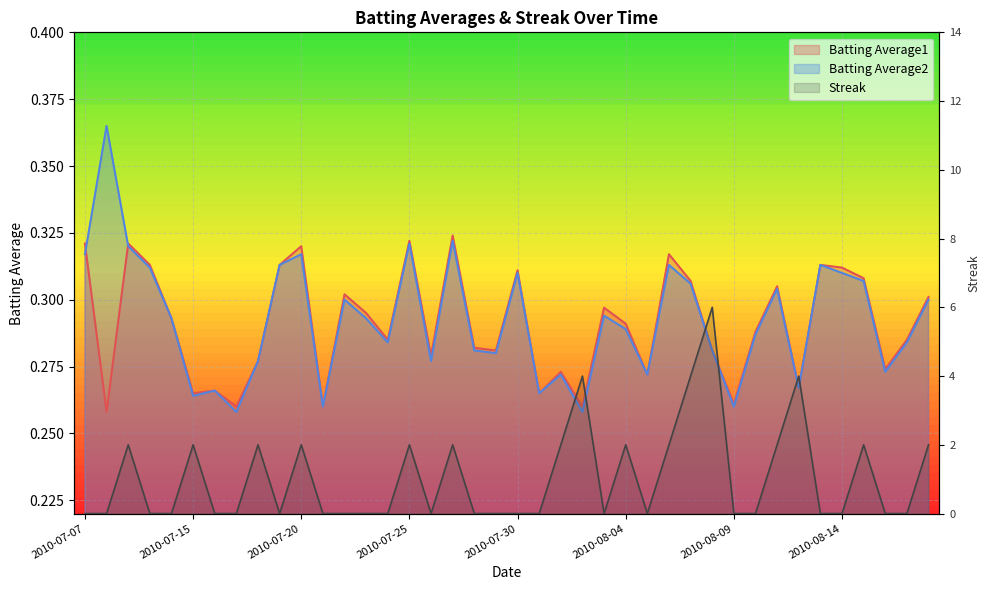

The Streak series shows 2.0 at 2010-08-18. True or false?

True